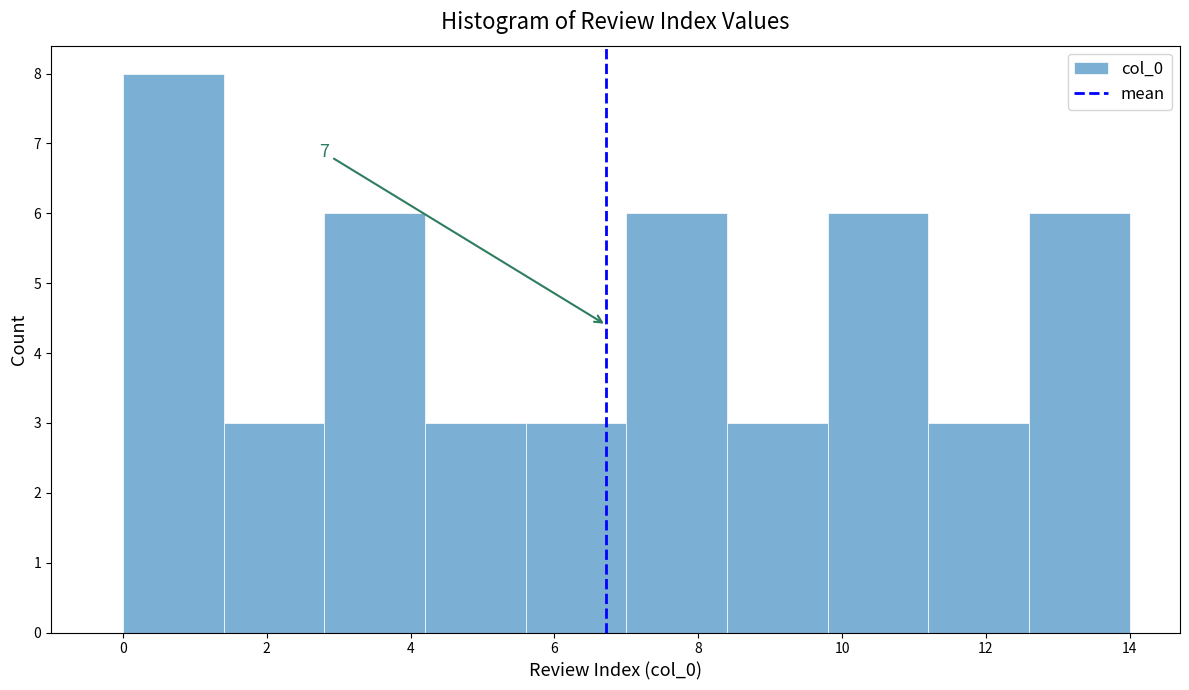

Over which range of the x-axis is the bar tallest?

0.0 to 1.4